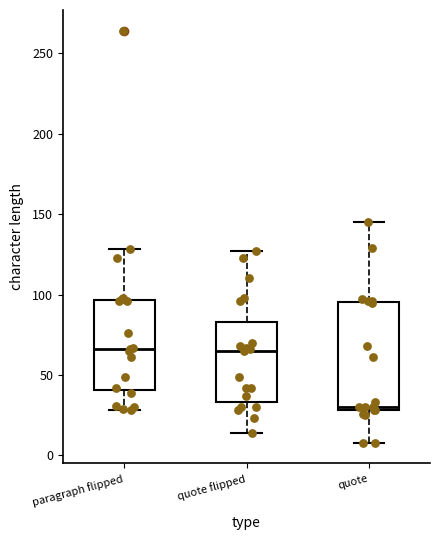

Which box has the lowest median line?

quote